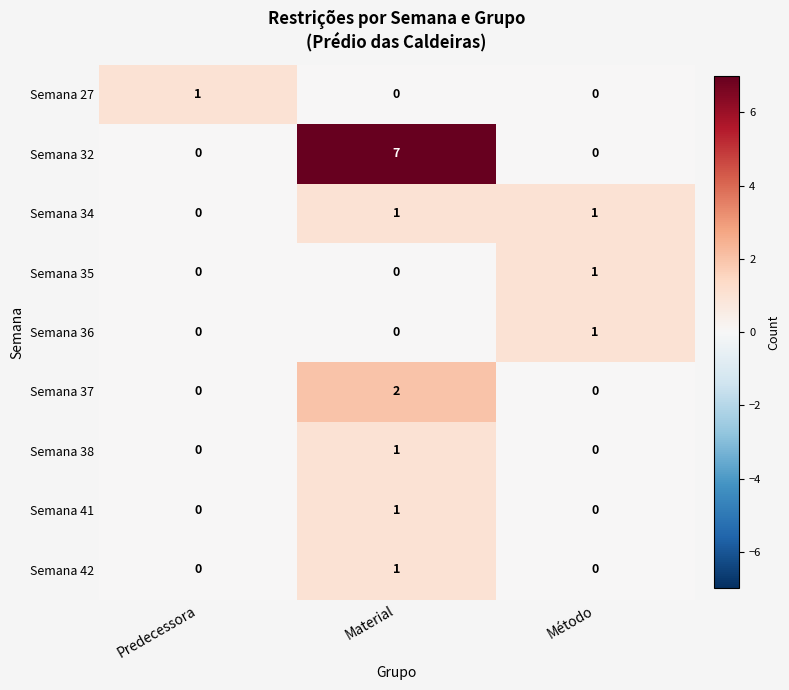

Which series has the largest range (max minus min)?

Semana 32